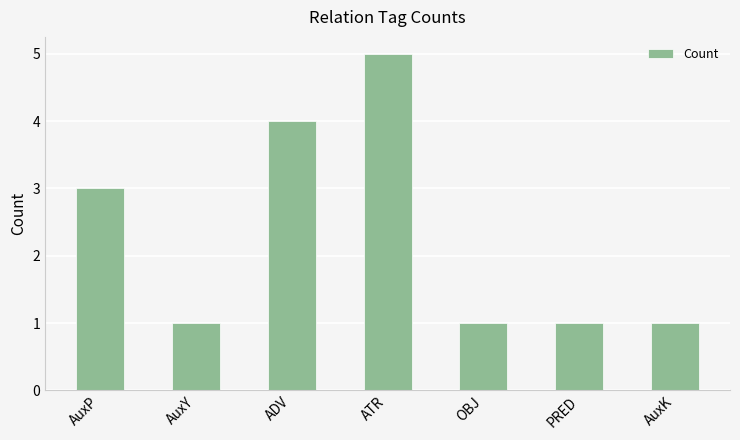

What is the value of the 6th bar from the left?

1